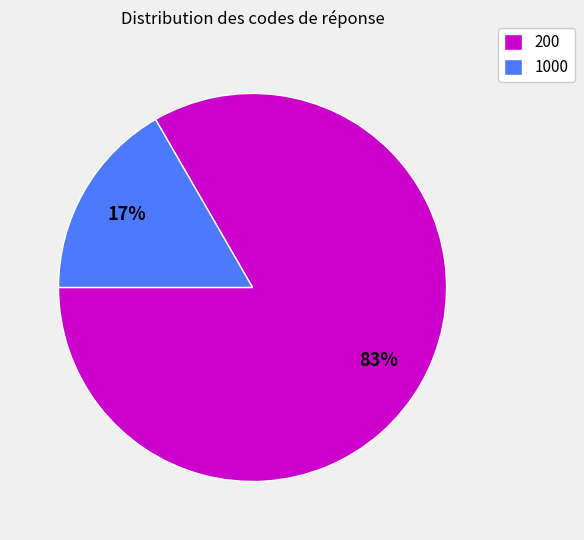

Is it true that 200 is 74% of the pie?

False